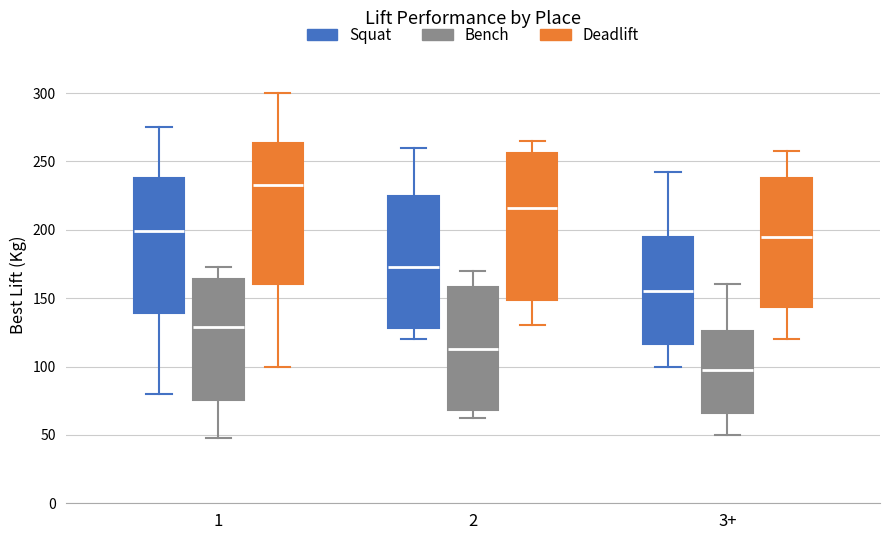

Reading left to right, read every box against the y-axis: the position of its median line, the range the box covers, and the ends of its whiskers. The values are not printed on the chart, so give them approximately, as read against the axis.

1 (Squat): median 200, box 140 to 240, whiskers 80 to 275
1 (Bench): median 130, box 75 to 165, whiskers 50 to 175
1 (Deadlift): median 235, box 160 to 265, whiskers 100 to 300
2 (Squat): median 175, box 130 to 225, whiskers 120 to 260
2 (Bench): median 115, box 70 to 160, whiskers 65 to 170
2 (Deadlift): median 215, box 150 to 255, whiskers 130 to 265
3+ (Squat): median 155, box 115 to 195, whiskers 100 to 245
3+ (Bench): median 100, box 65 to 125, whiskers 50 to 160
3+ (Deadlift): median 195, box 145 to 240, whiskers 120 to 260